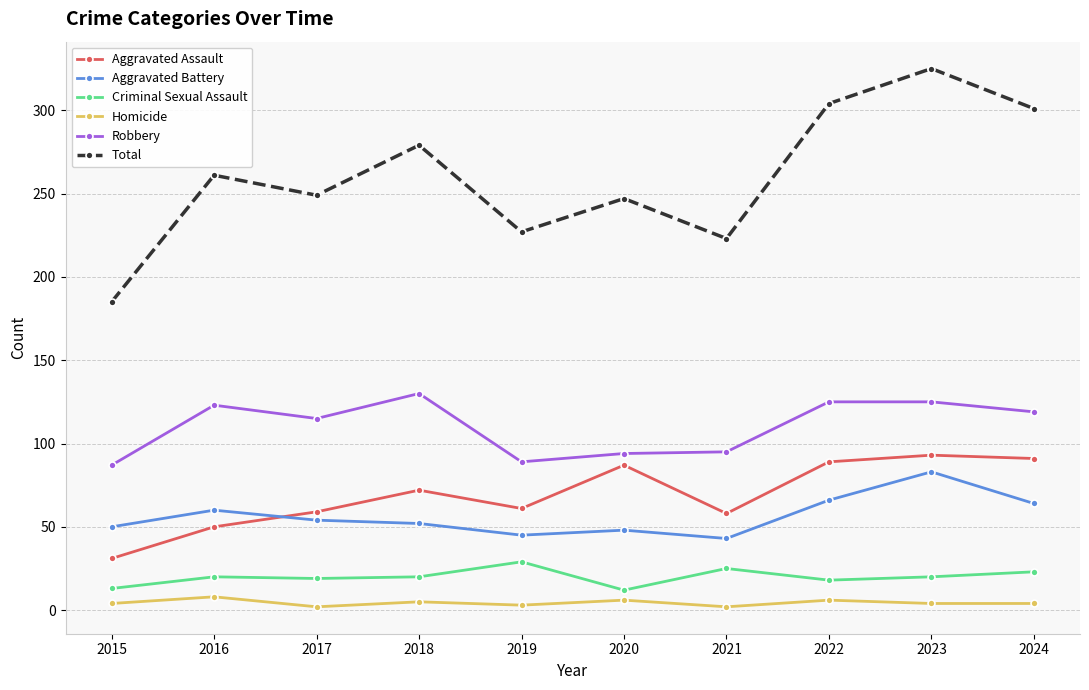

Rank the series by their maximum value, from highest to lowest.

Total, Robbery, Aggravated Assault, Aggravated Battery, Criminal Sexual Assault, Homicide